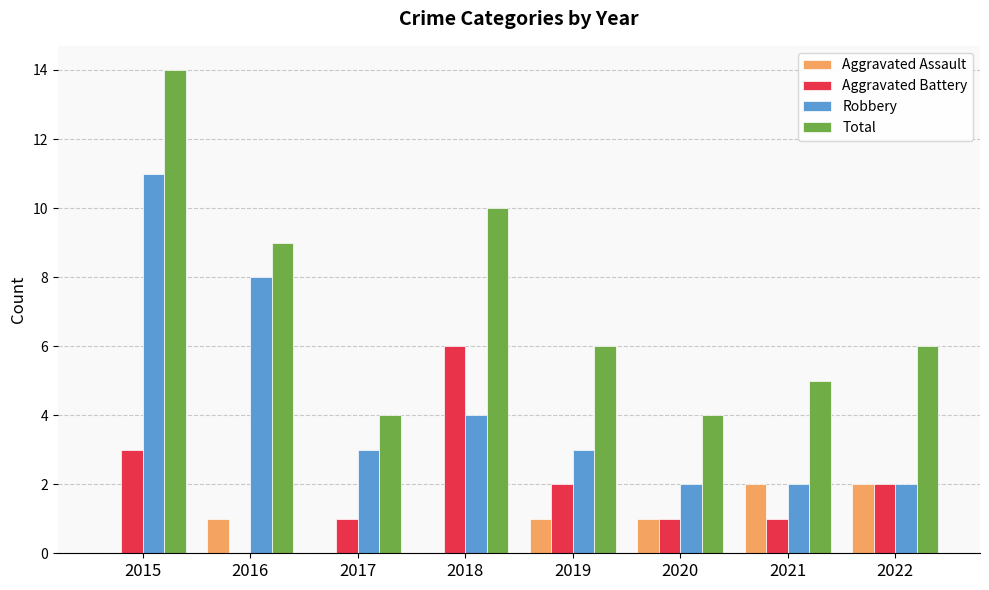

What is the approximate value of Robbery at 2016?

8